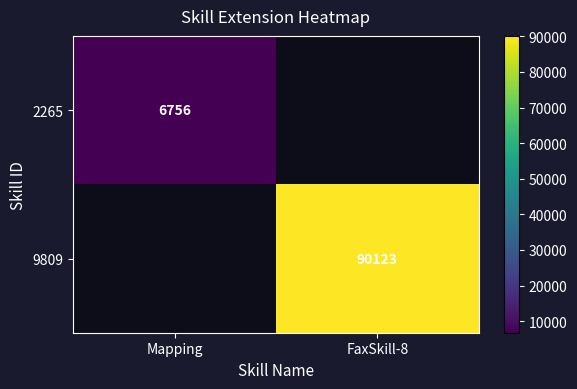

The value of 9809 at FaxSkill-8 is 149148. True or false?

False